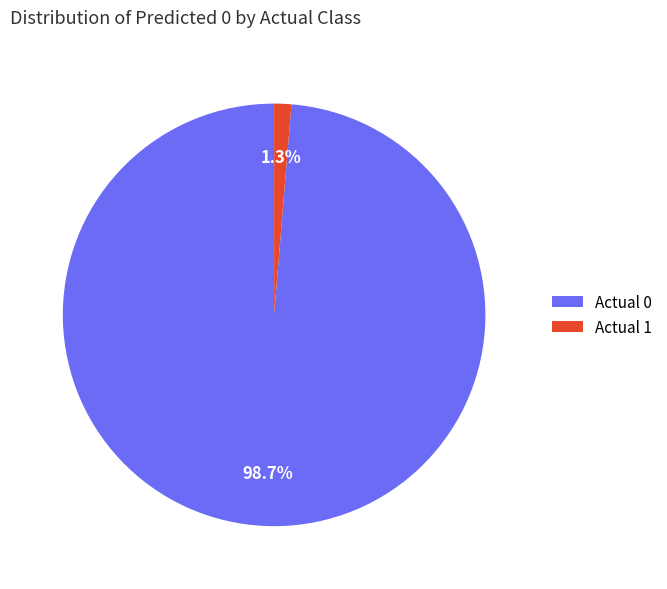

Does any single category account for the majority?

Yes